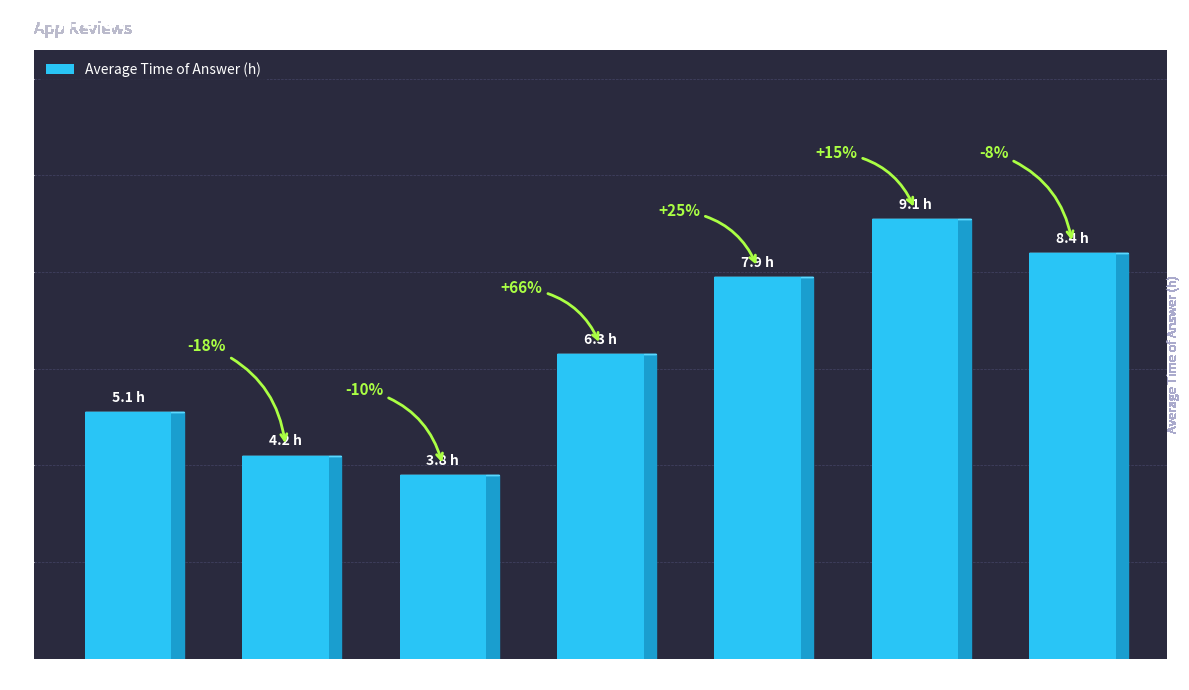

What is the difference between the values at понедельник and вторник?

0.9